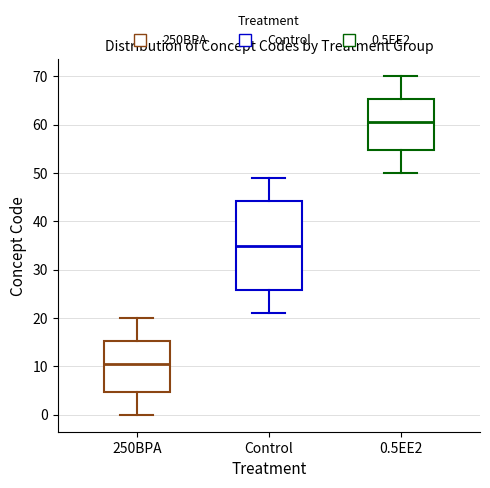

Which box has the highest median line?

0.5EE2